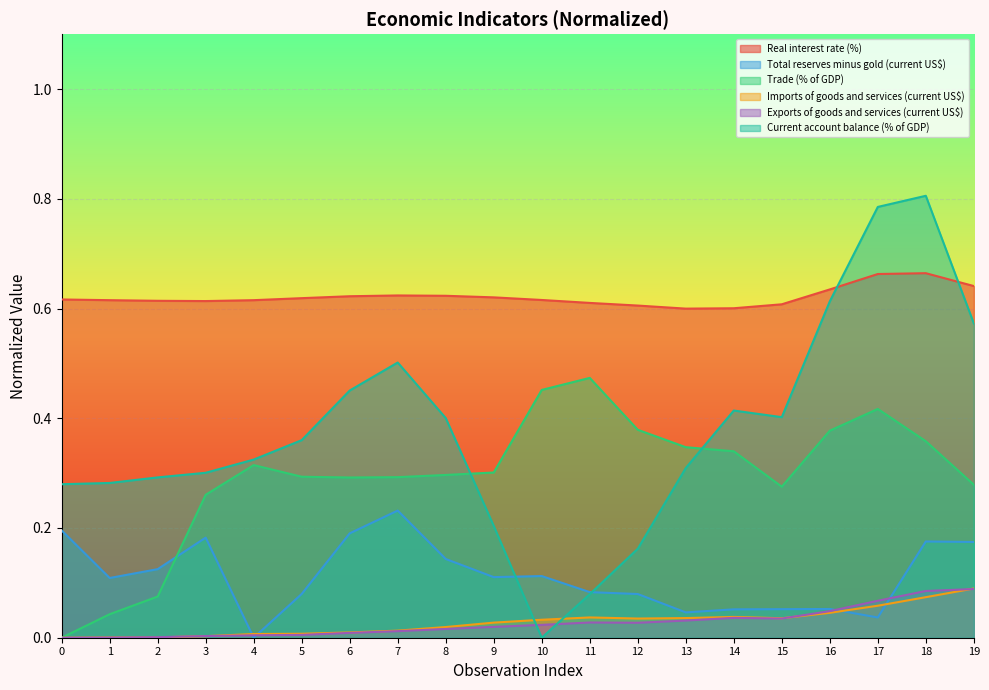

The Imports of goods and services (current US$) series shows 0.0 at 0. True or false?

False